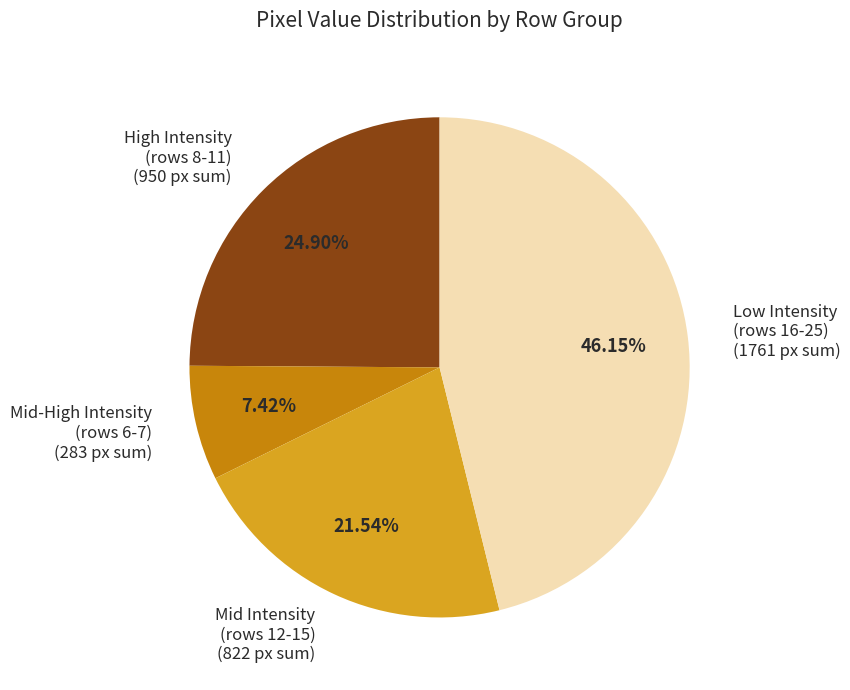

Approximately how many times larger is the value at Mid Intensity (rows 12-15) compared to High Intensity (rows 8-11)?

0.9